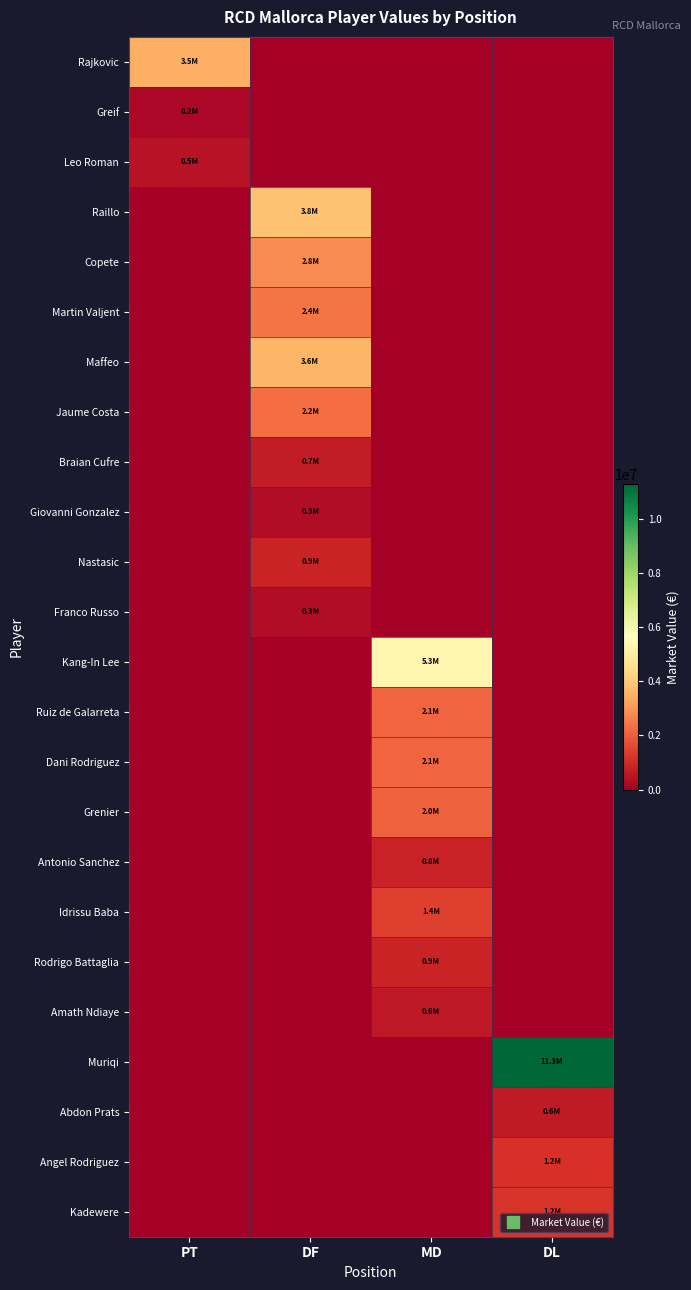

Between DF and DL, which is larger?

DF